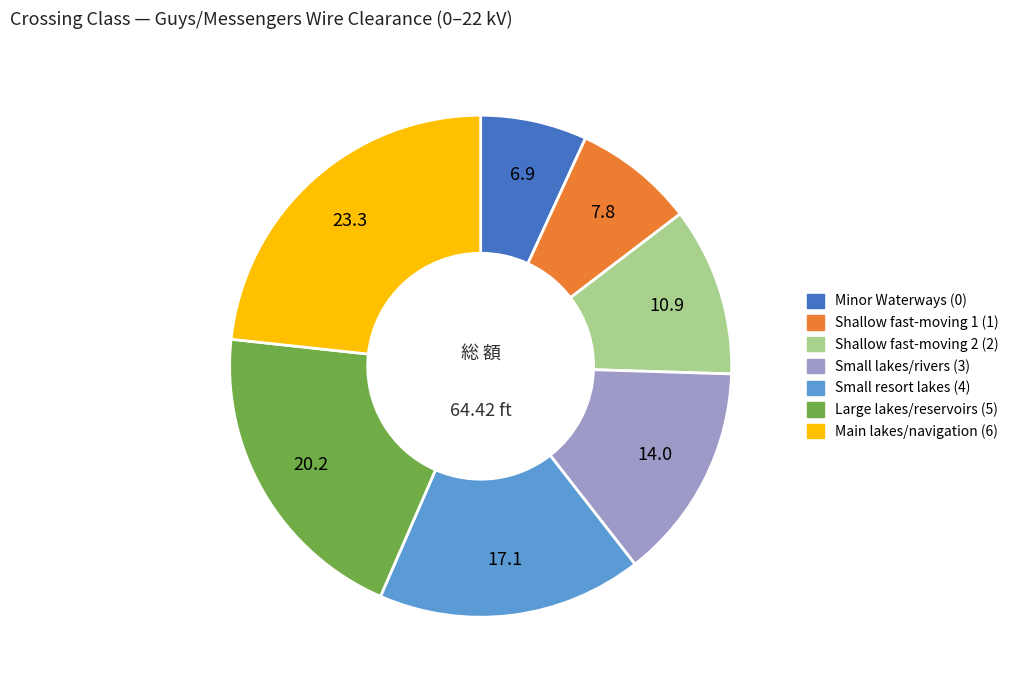

Do Small resort lakes (4) and Shallow fast-moving 1 (1) together represent more than half of the pie?

No